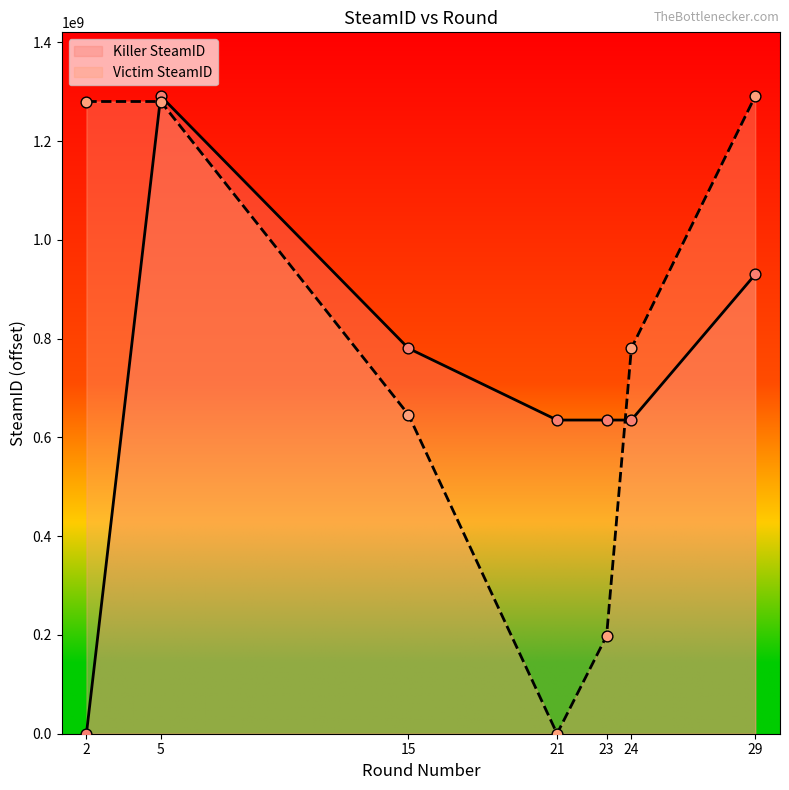

At which category is the sum across all series the highest?

5